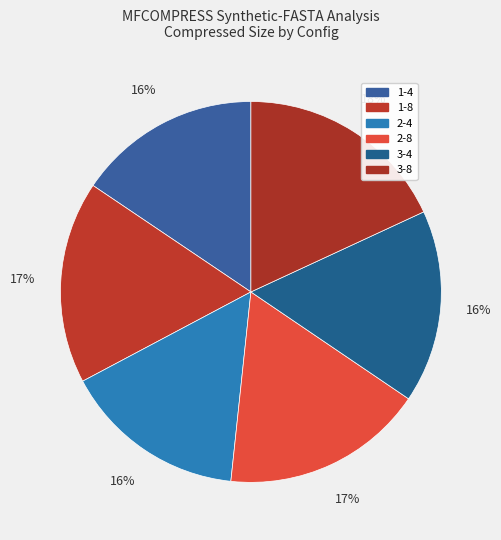

Do 3-4 and 3-8 together represent more than half of the pie?

No